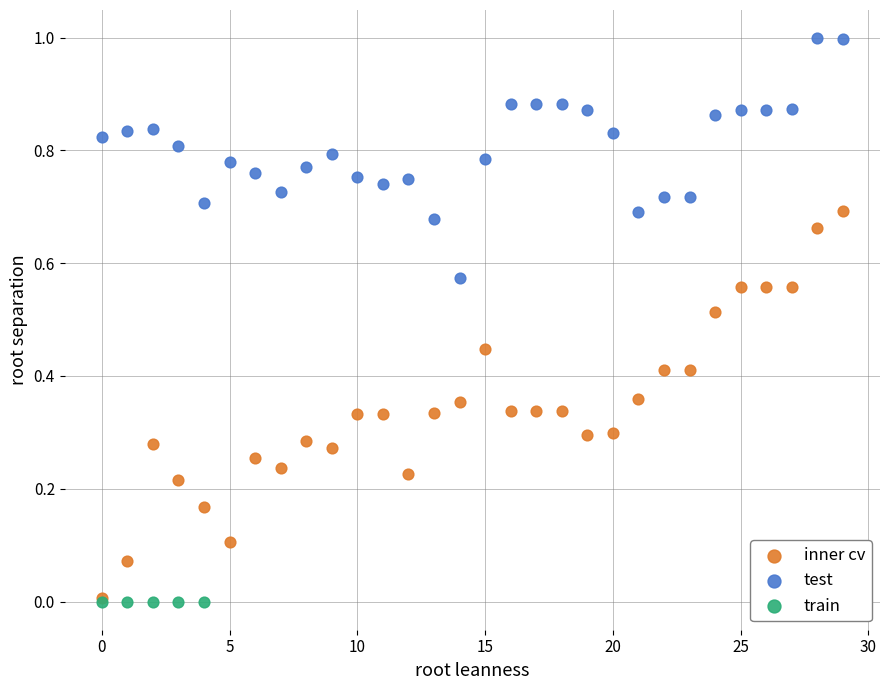

Which series contains the highest Y value?

test